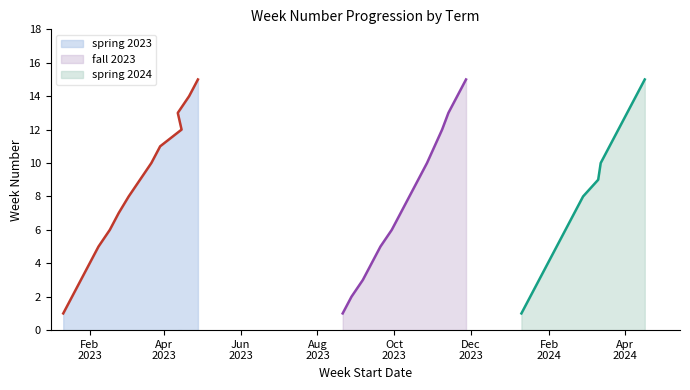

Reading left to right, transcribe all the data shown in this chart.

spring 2023 (line): 1	2	3	4	5	6	7	8	9	10	11	12	13	14	15
fall 2023 (line): 1	2	3	4	5	6	7	8	9	10	11	12	13	14	15
spring 2024 (line): 1	2	3	4	5	6	7	8	9	10	11	12	13	14	15